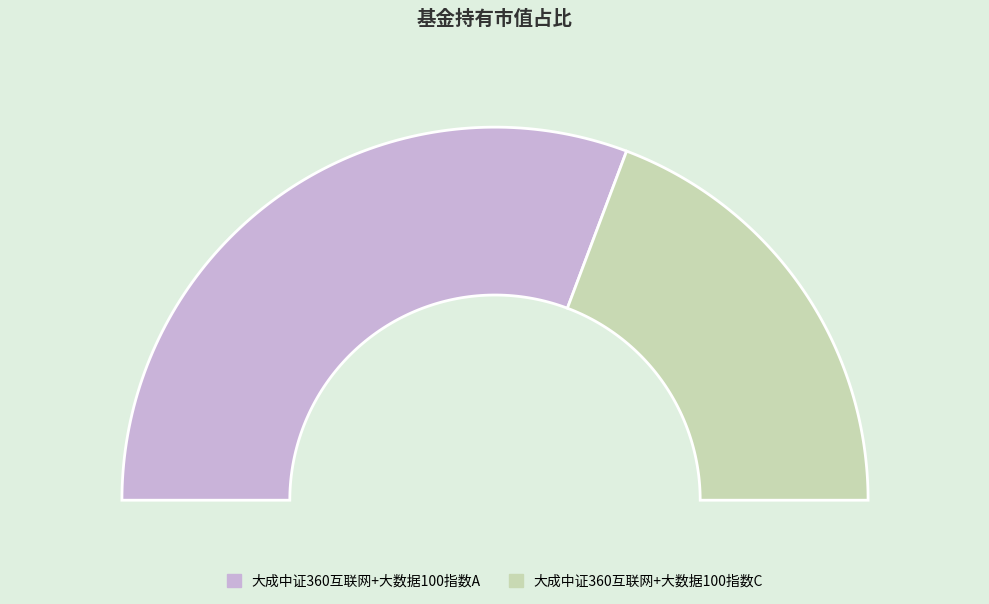

To the nearest percent, what percentage of the pie is 大成中证360互联网+大数据100指数A?

61%